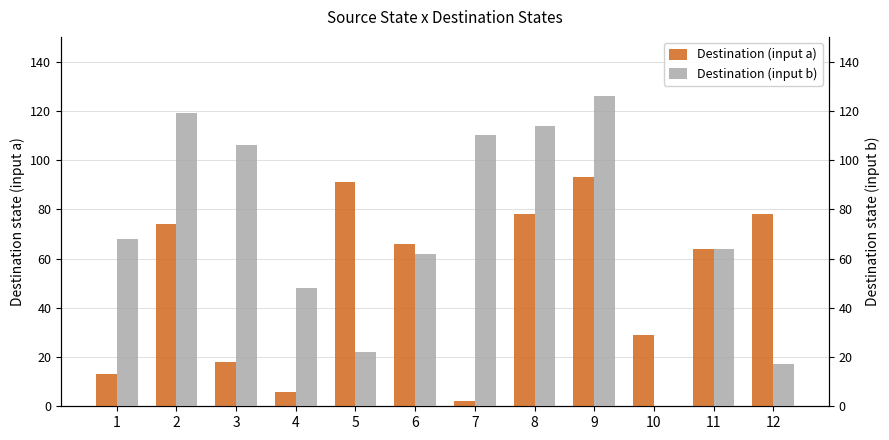

What is the sum of all Destination (input a) values?

612